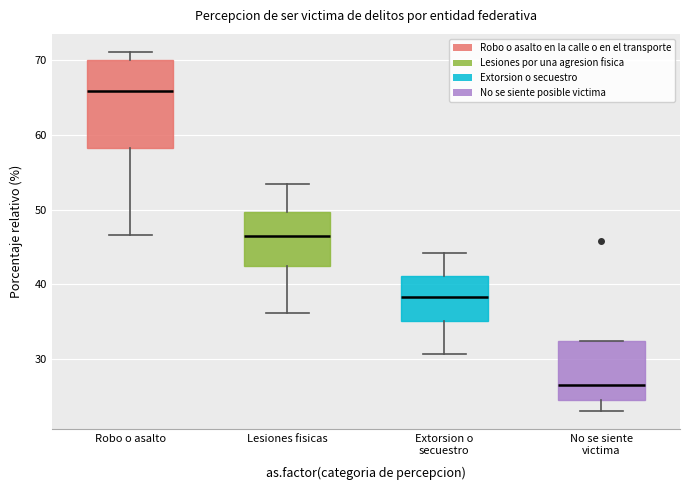

Comparing the boxes themselves (not the whiskers), which one is the tallest?

Robo o asalto